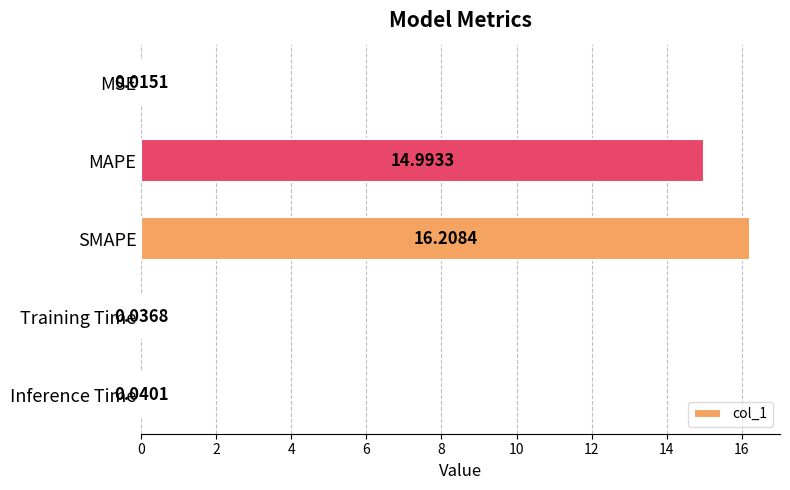

What is the average value?

6.3